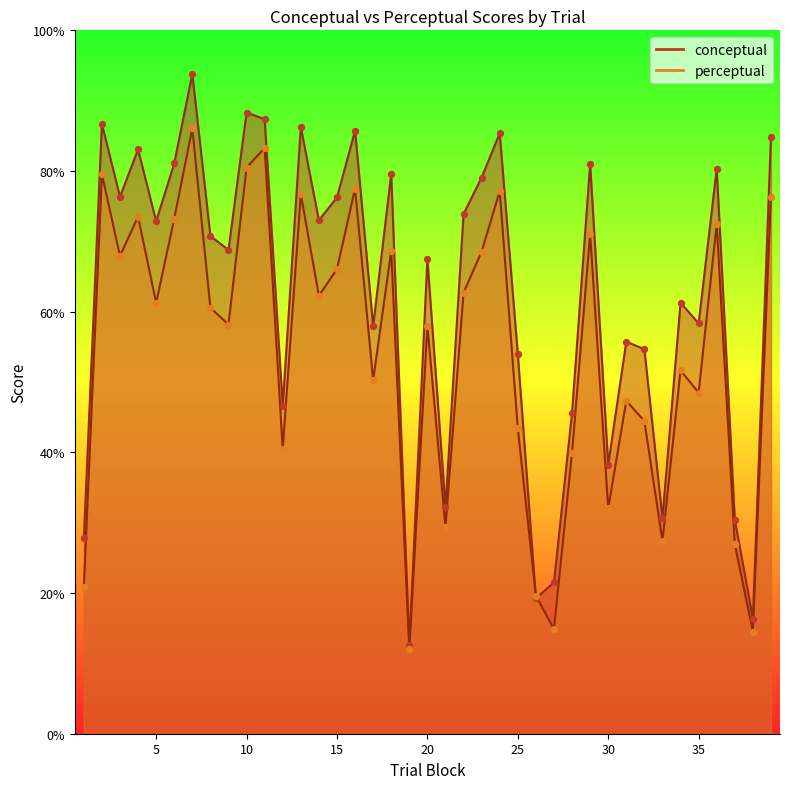

At which category is the sum across all series the highest?

7